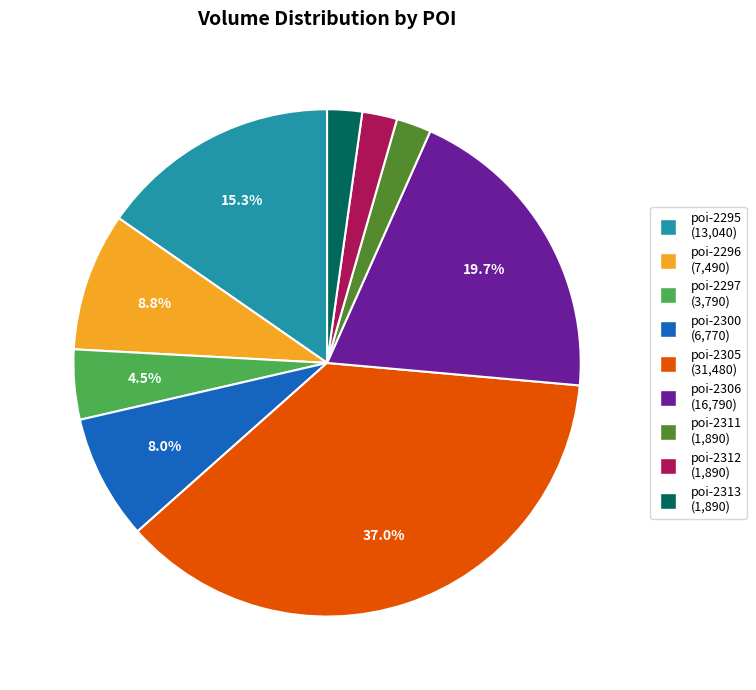

Does any single category account for the majority?

No